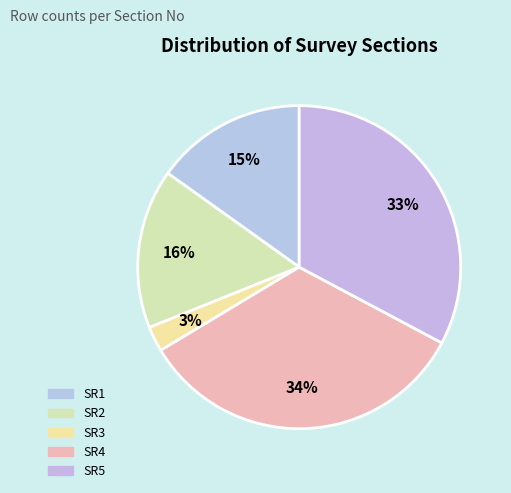

Is SR4 the majority of the pie?

No